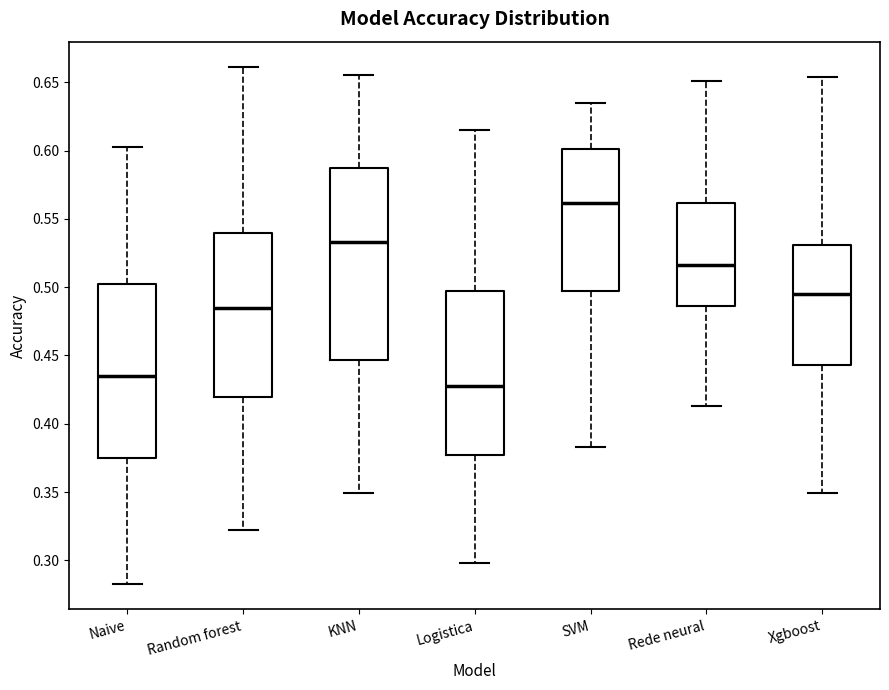

Reading left to right, read every box against the y-axis: the position of its median line, the range the box covers, and the ends of its whiskers. The values are not printed on the chart, so give them approximately, as read against the axis.

Naive: median 0.435, box 0.375 to 0.505, whiskers 0.285 to 0.605
Random forest: median 0.485, box 0.420 to 0.540, whiskers 0.320 to 0.660
KNN: median 0.535, box 0.445 to 0.585, whiskers 0.350 to 0.655
Logistica: median 0.430, box 0.375 to 0.495, whiskers 0.300 to 0.615
SVM: median 0.560, box 0.495 to 0.600, whiskers 0.385 to 0.635
Rede neural: median 0.515, box 0.485 to 0.560, whiskers 0.415 to 0.650
Xgboost: median 0.495, box 0.445 to 0.530, whiskers 0.350 to 0.655